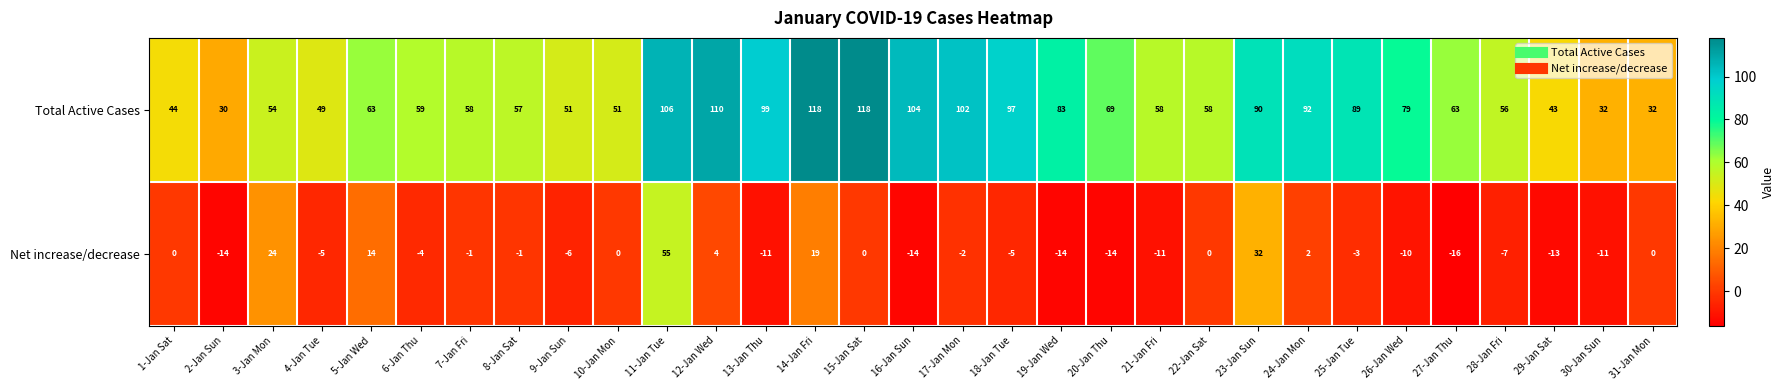

True or false: Total Active Cases has a value of 79 at 26-Jan Wed.

True